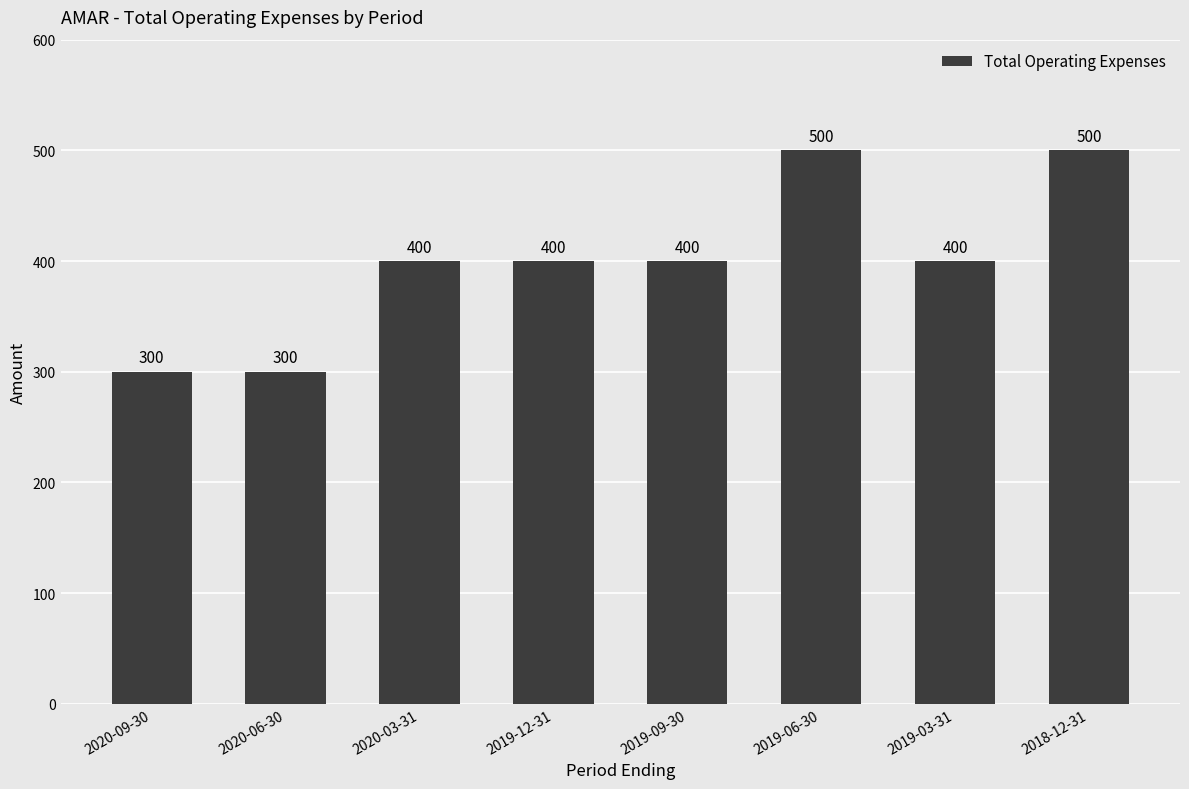

Approximately how many times larger is the value at 2018-12-31 compared to 2020-09-30?

1.7